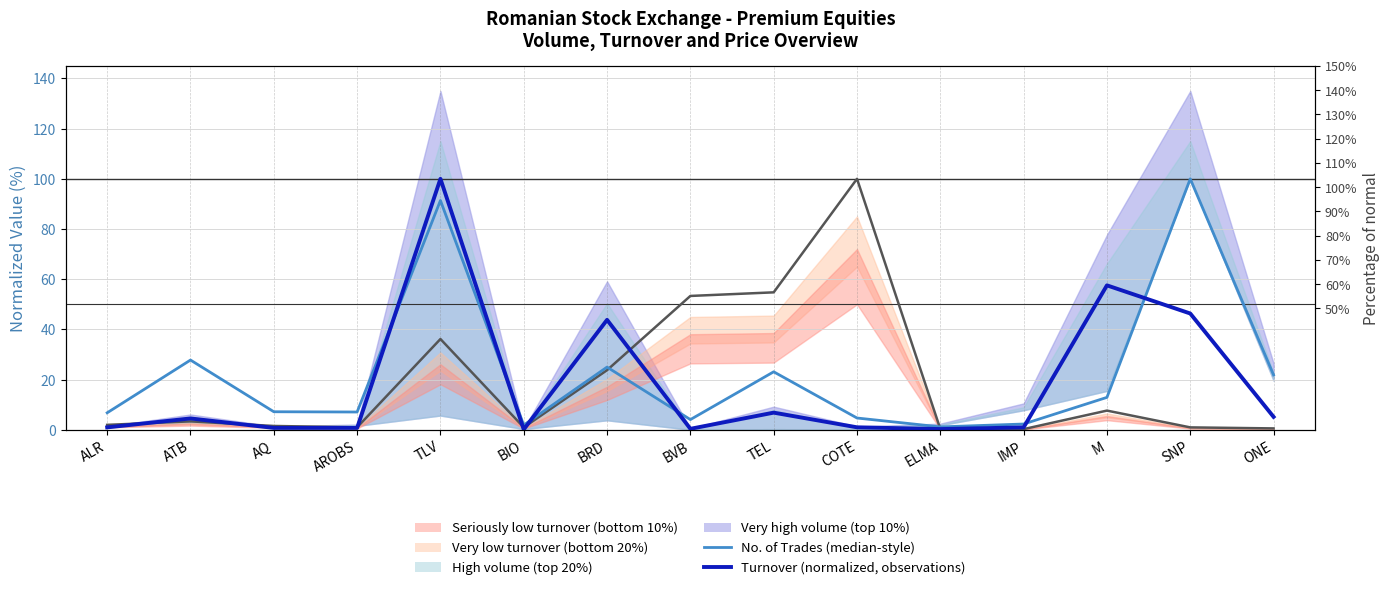

What is the value of the Turnover (normalized) point at the 7th from the left?

43.8